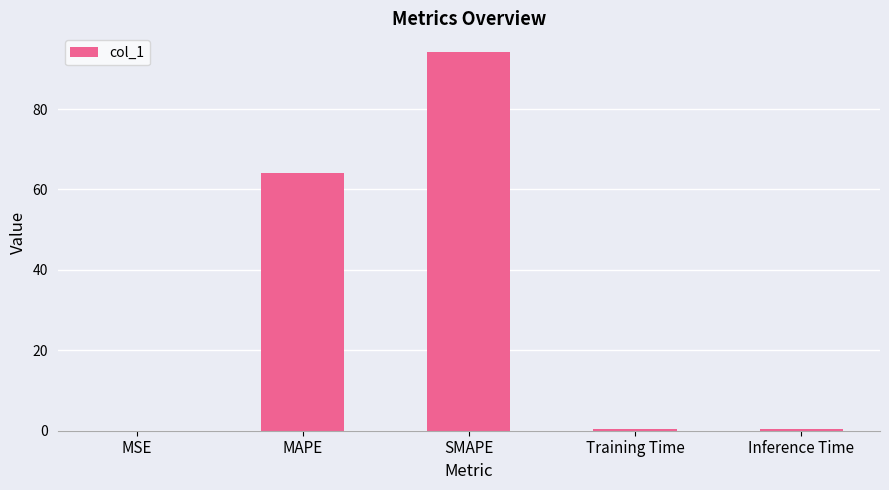

Is it true that the value at MAPE is 64.0?

True